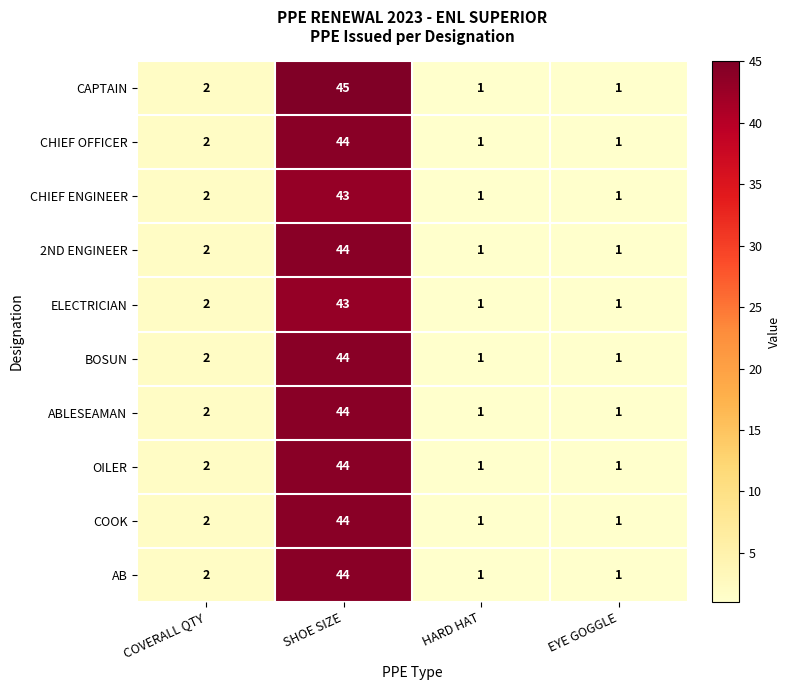

Is it true that CHIEF ENGINEER equals 43 at SHOE SIZE?

True